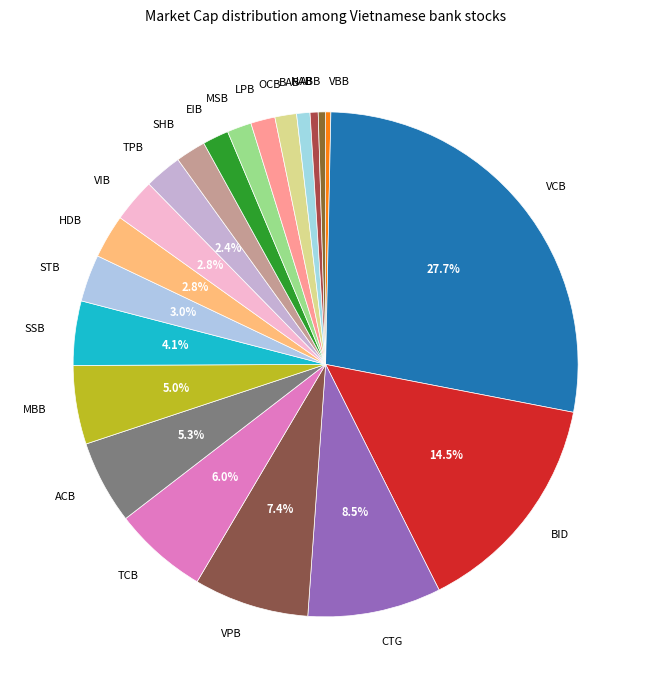

Does any single category account for the majority?

No